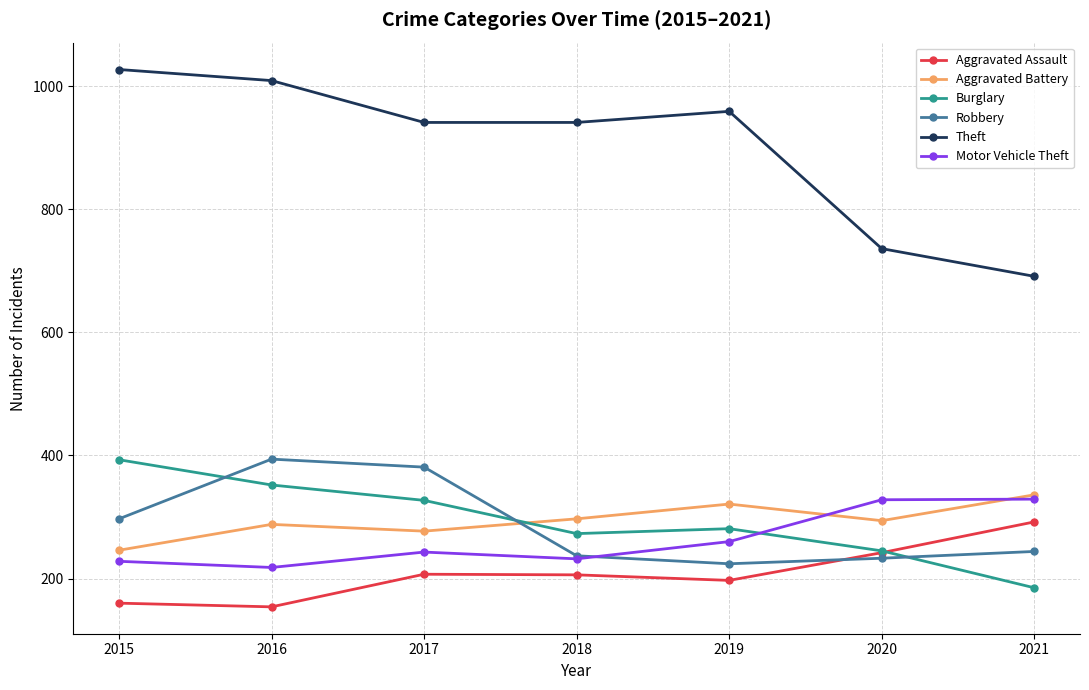

Read the Aggravated Assault value at 2016.

154